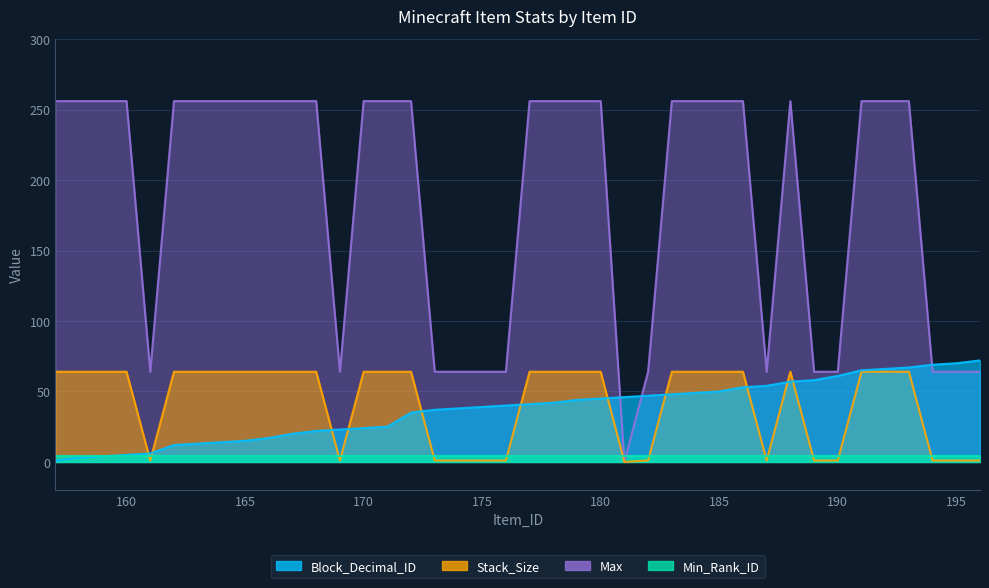

How many Max values are between 64 and 256?

39